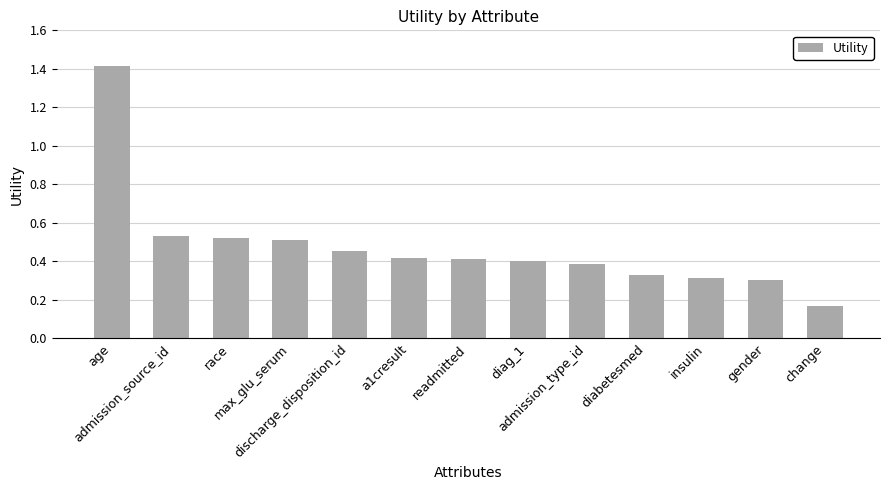

True or false: the data shows 0.2 at insulin.

False